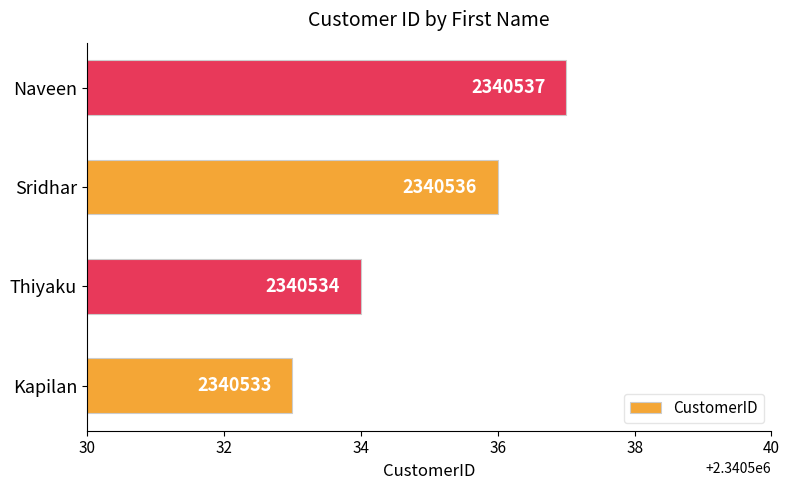

The value at Naveen is 2340537. True or false?

True